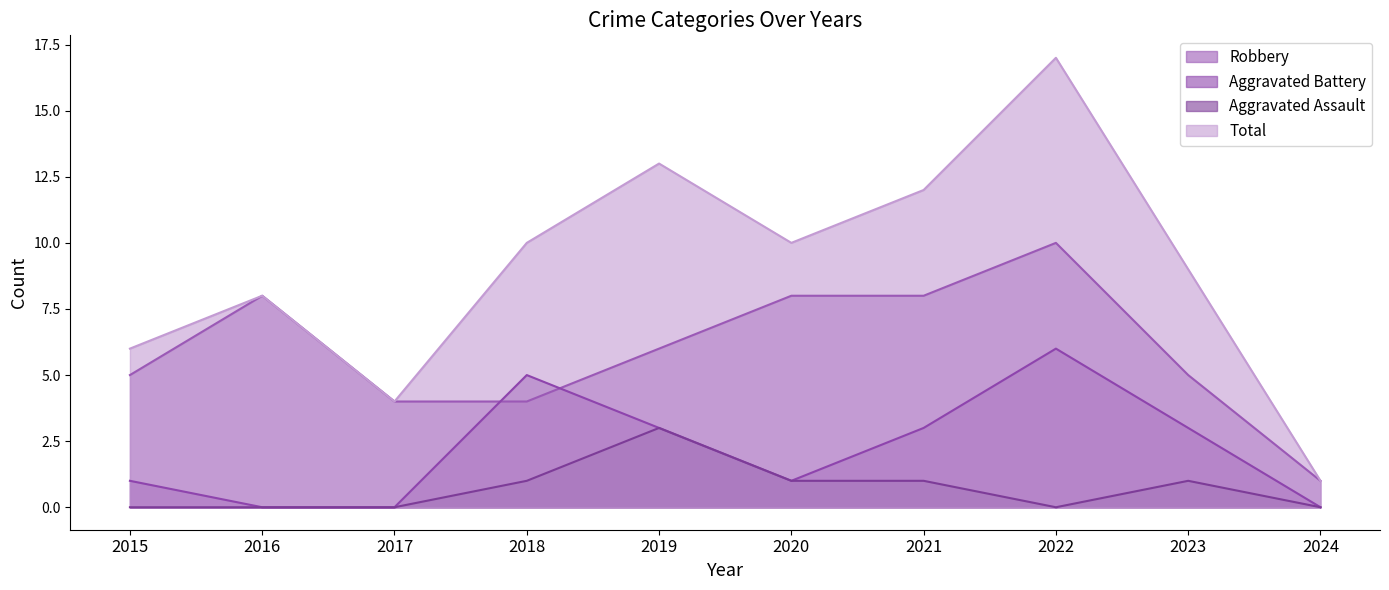

At which label does Total first exceed 10?

2019